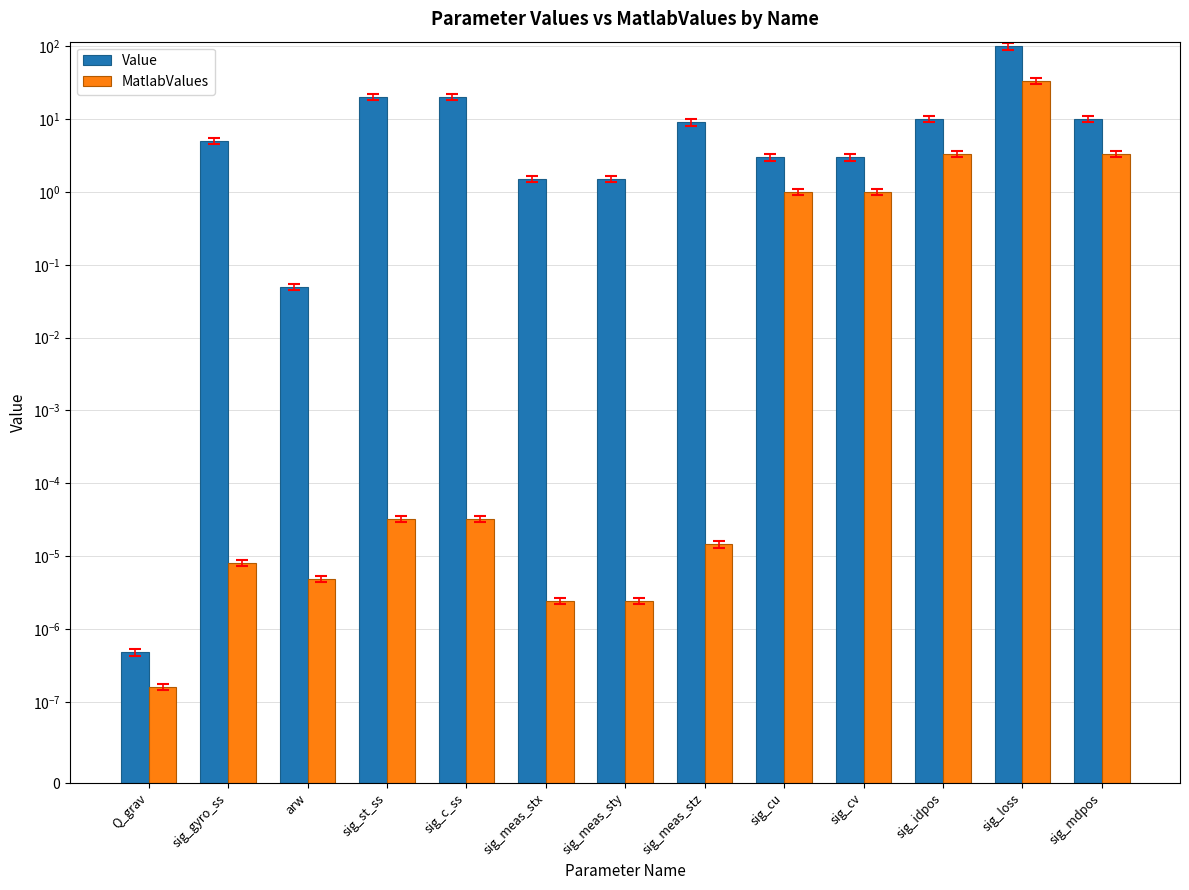

What is the value of the Value bar at the 6th from the left?

1.5